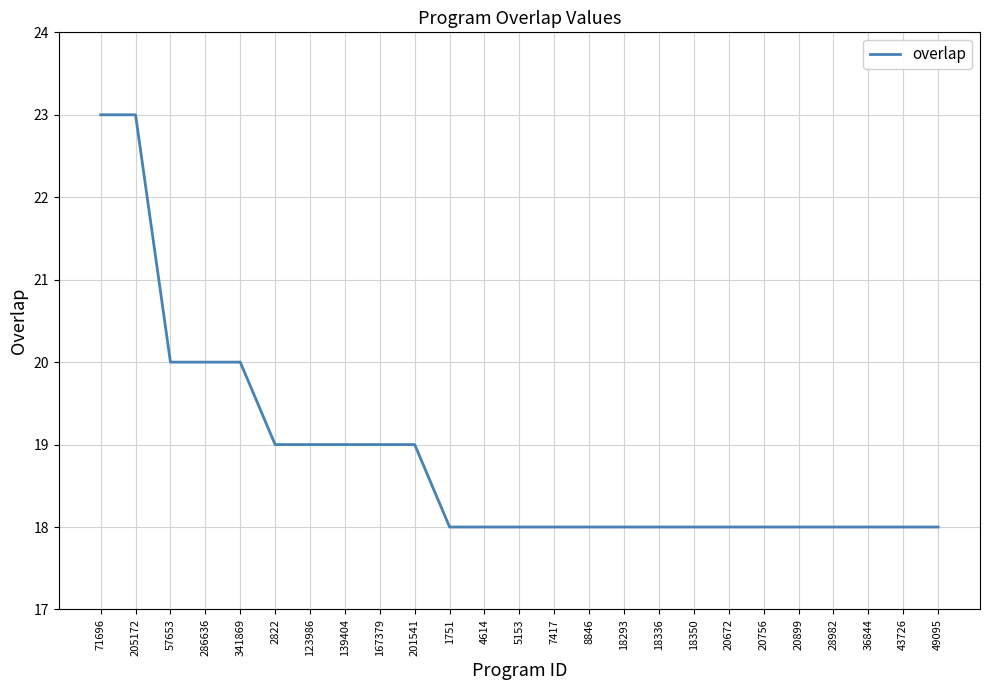

Is it true that the value at 341869 is 29?

False